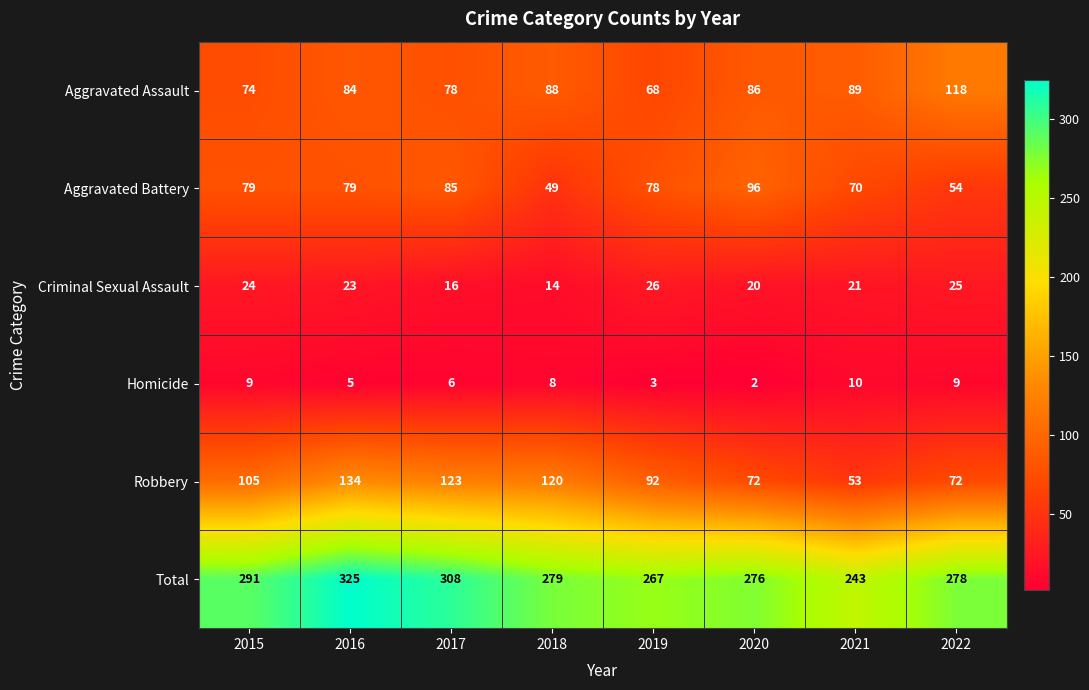

Rank the series by their maximum value, from lowest to highest.

Homicide, Criminal Sexual Assault, Aggravated Battery, Aggravated Assault, Robbery, Total